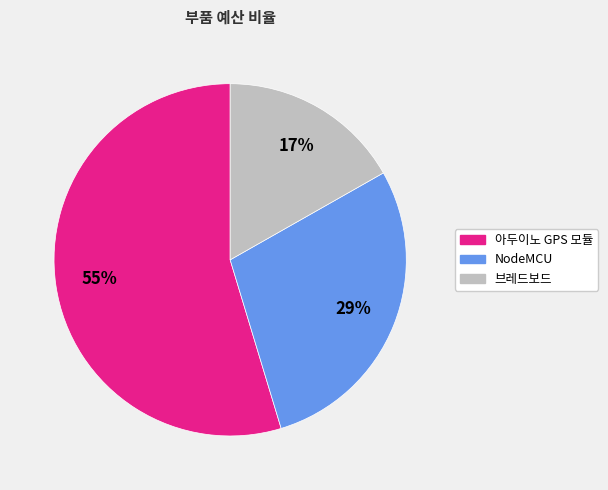

How many segments does this pie chart have?

3